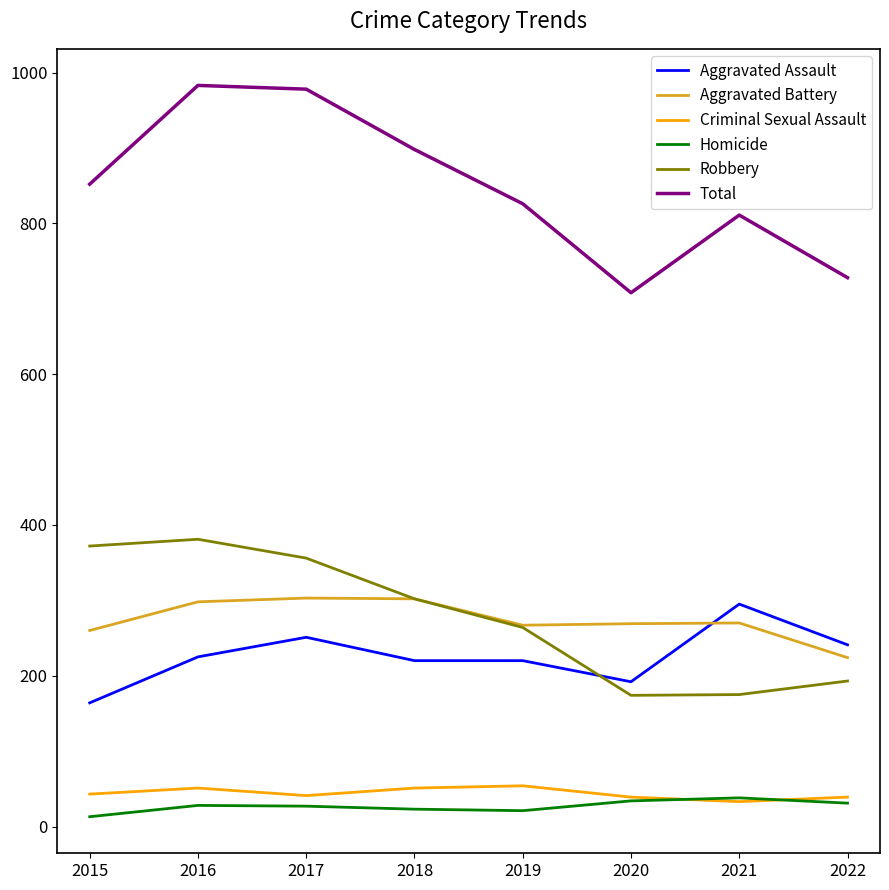

What is the sum of all Robbery values?

2217